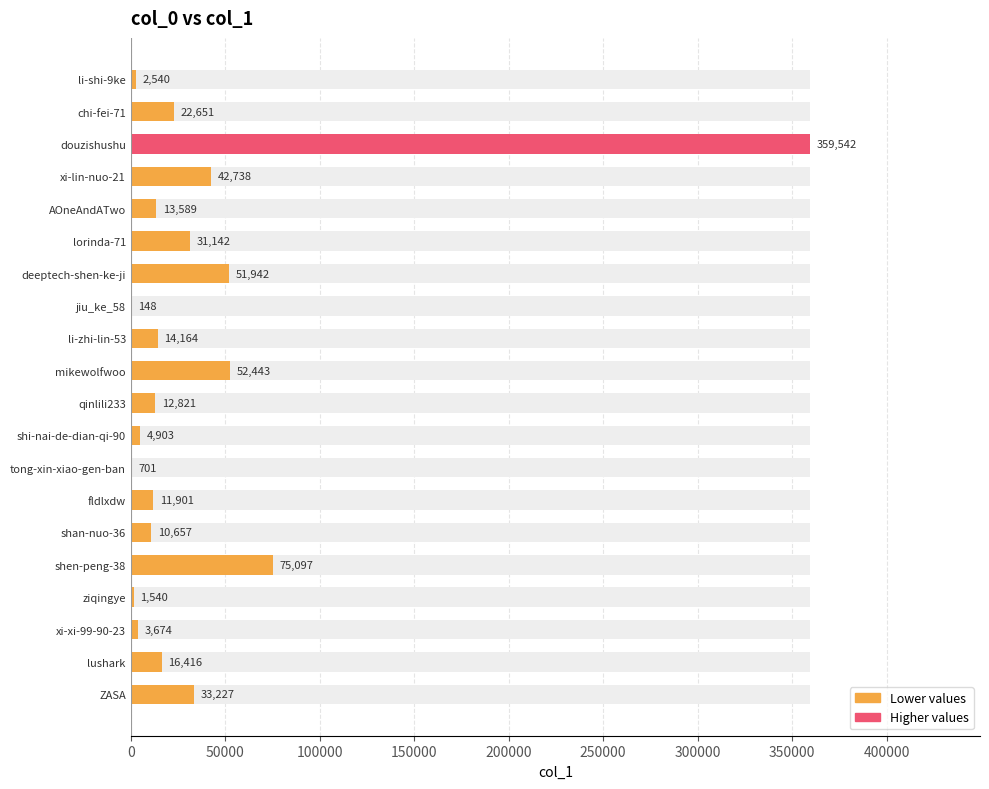

Between shi-nai-de-dian-qi-90 and qinlili233, which is larger?

qinlili233